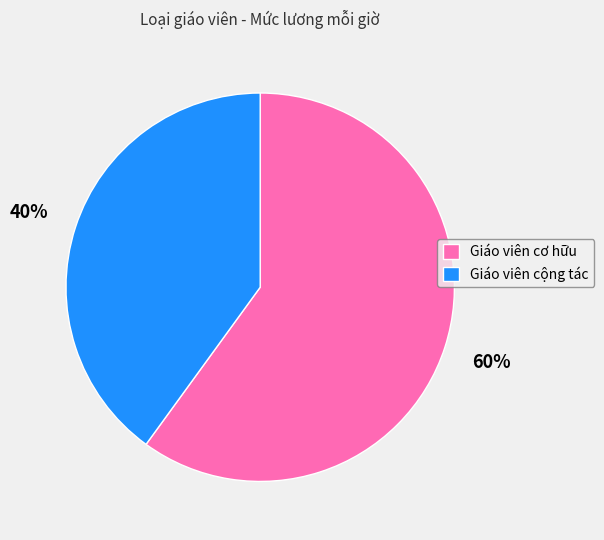

Rank the categories by value from lowest to highest.

Giáo viên cộng tác, Giáo viên cơ hữu